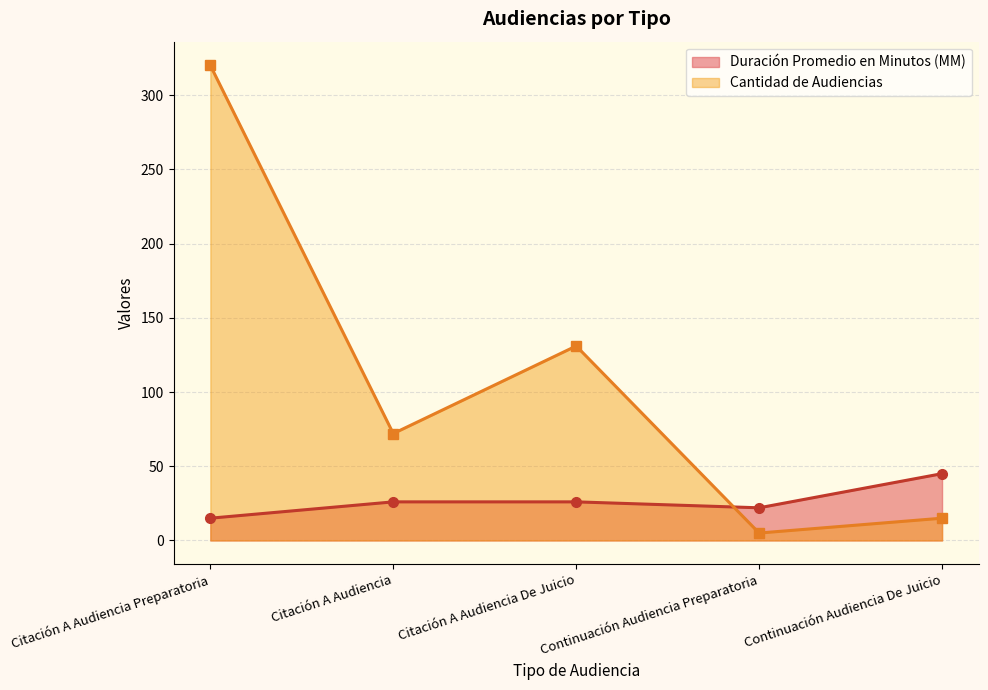

Which series changed the most between Citación A Audiencia De Juicio and Continuación Audiencia Preparatoria?

Cantidad de Audiencias